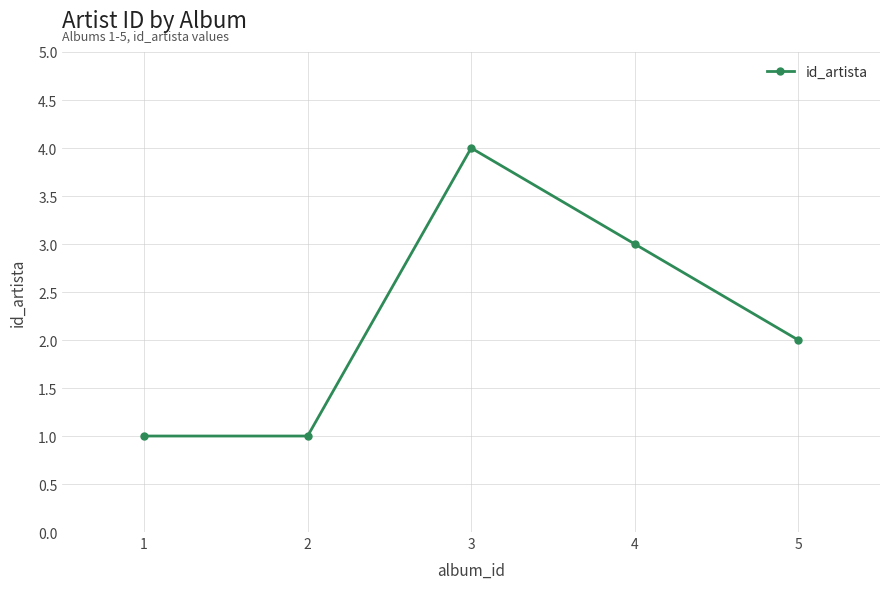

What is the minimum value shown in the chart?

1